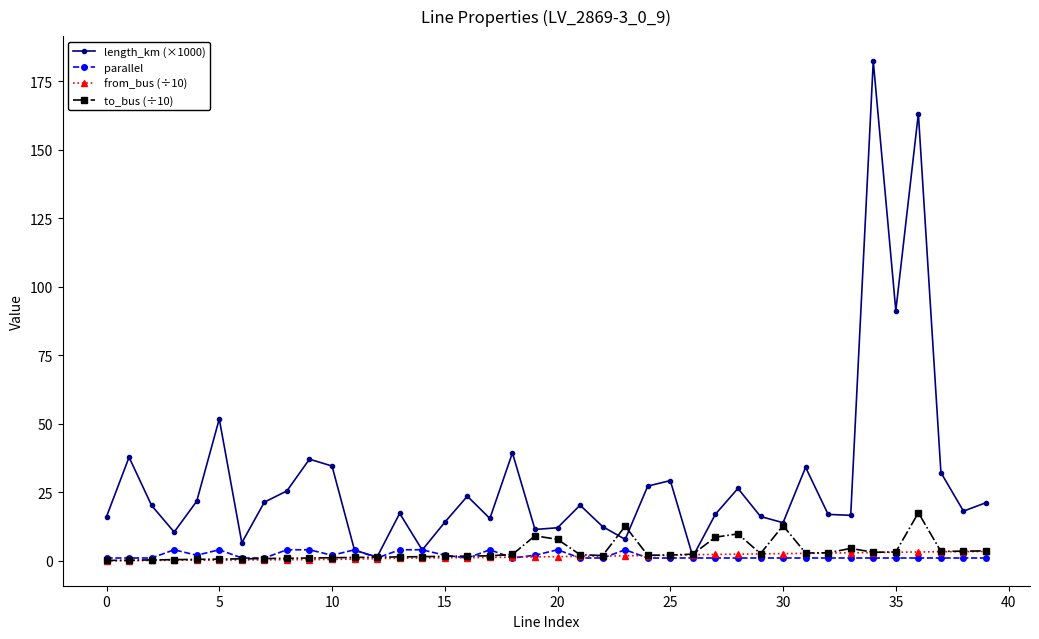

Which series has the largest total across all categories?

length_km (×1000)